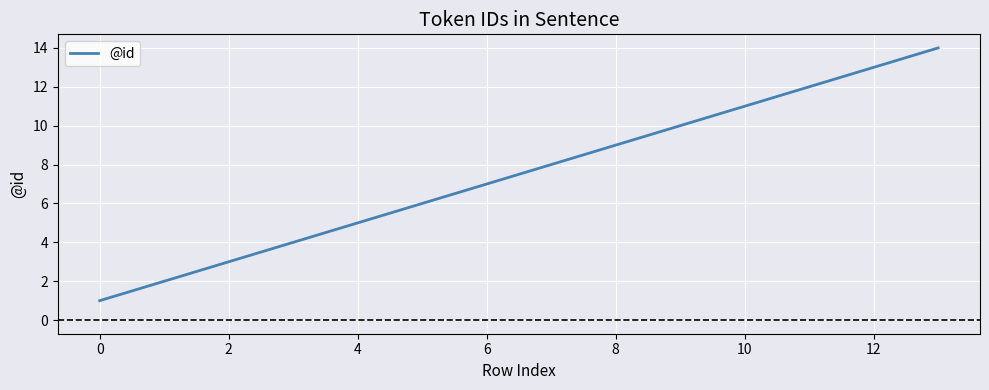

True or false: the data has more than 1 interior local peaks.

False